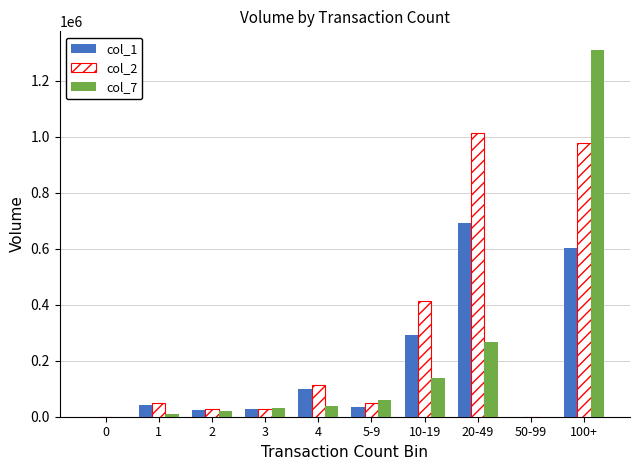

What is the total value across all series at 100+?

2890550